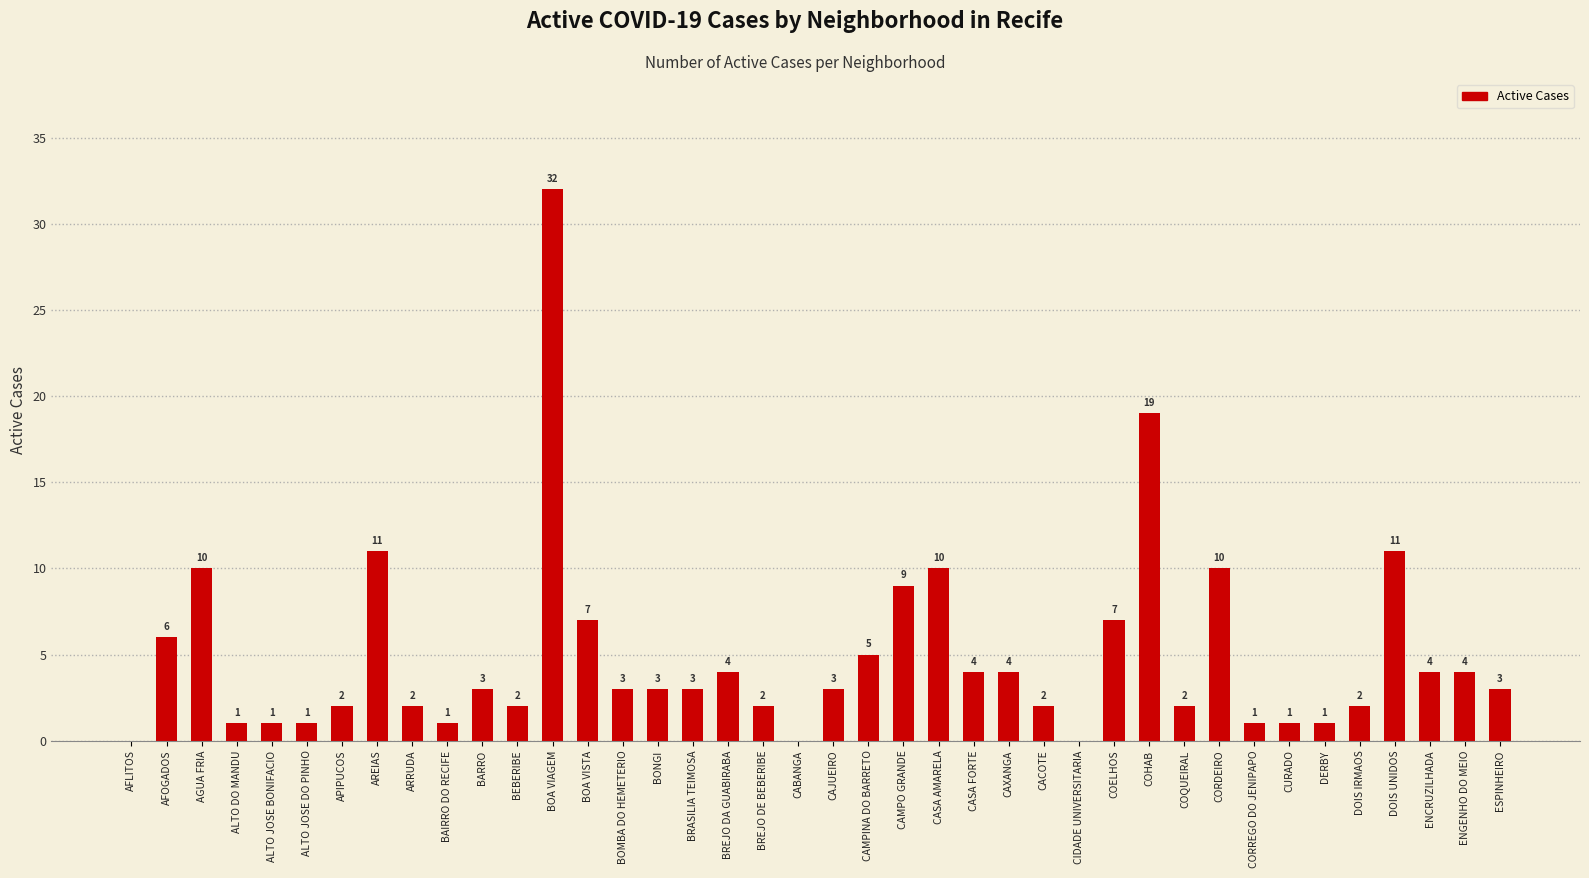

What is the greatest value displayed?

32